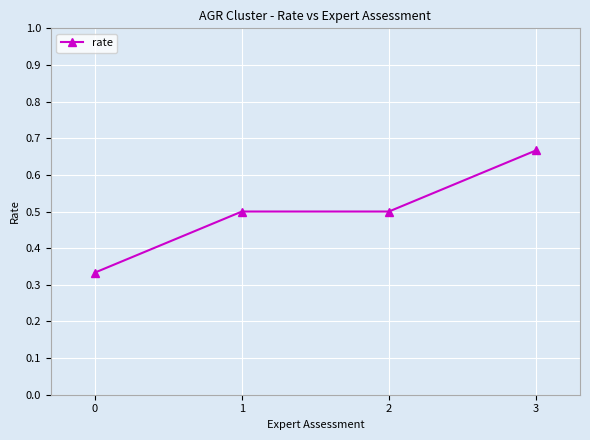

What is the value of the 2nd point from the left?

0.5